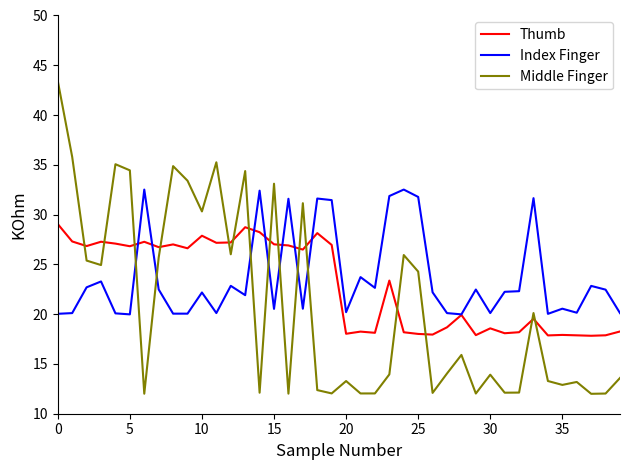

What is the difference between the maximum and second lowest values in the Thumb series?

11.2